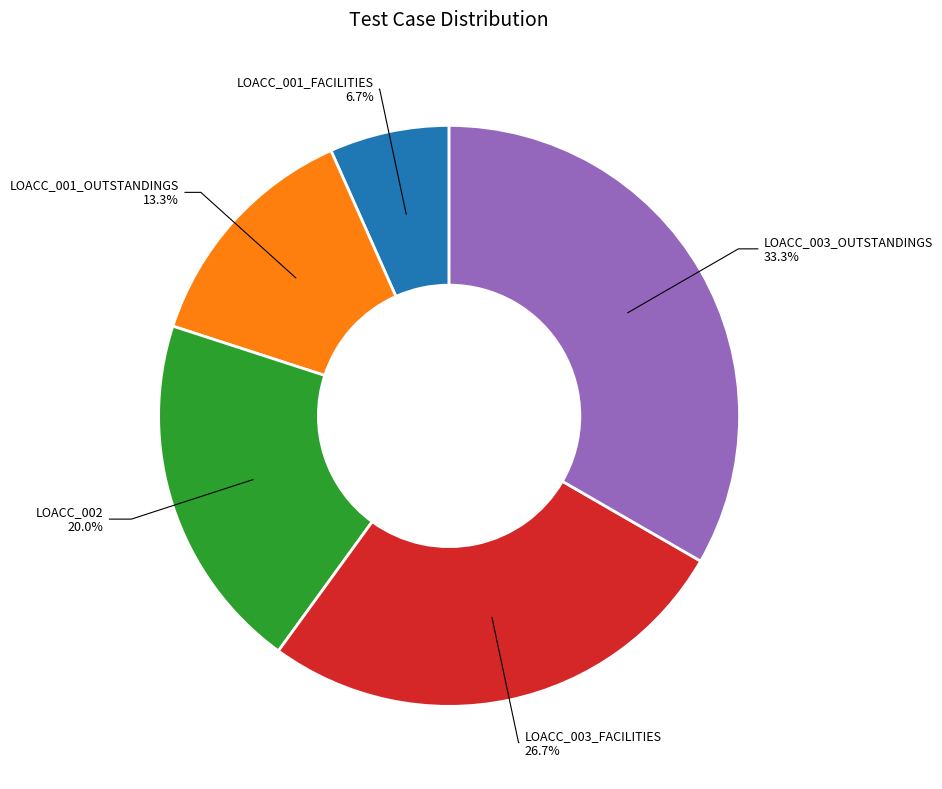

Count the number of slices in the pie.

5